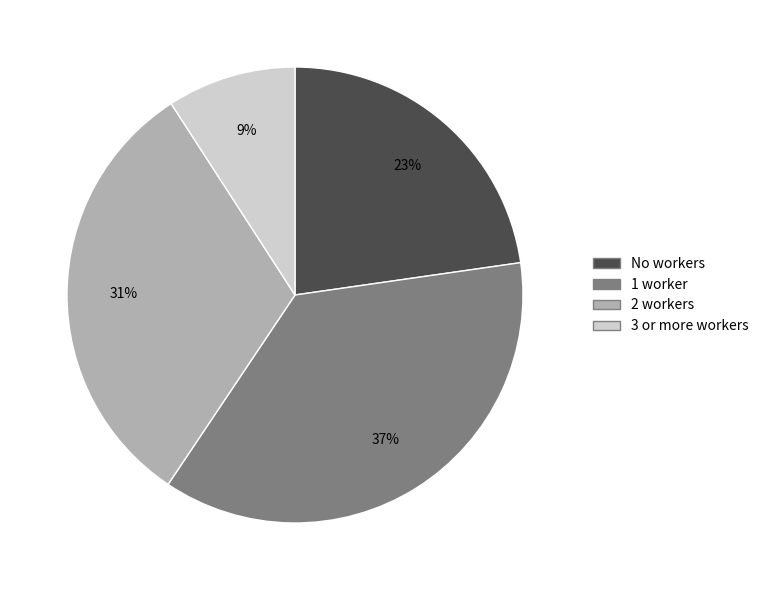

To the nearest percent, what percentage of the pie is 2 workers?

31%